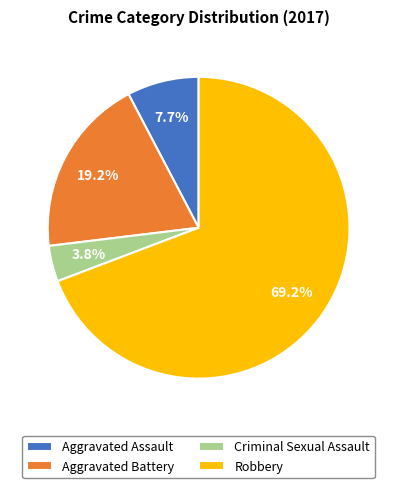

Between Aggravated Assault and Aggravated Battery, which is larger?

Aggravated Battery